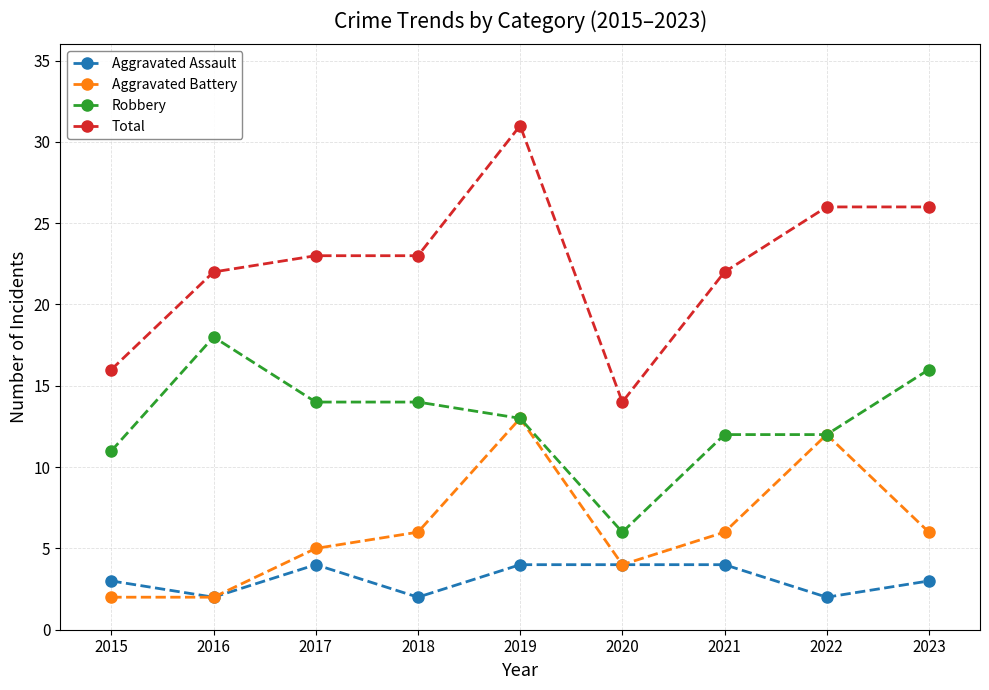

Which series has the largest range (max minus min)?

Total